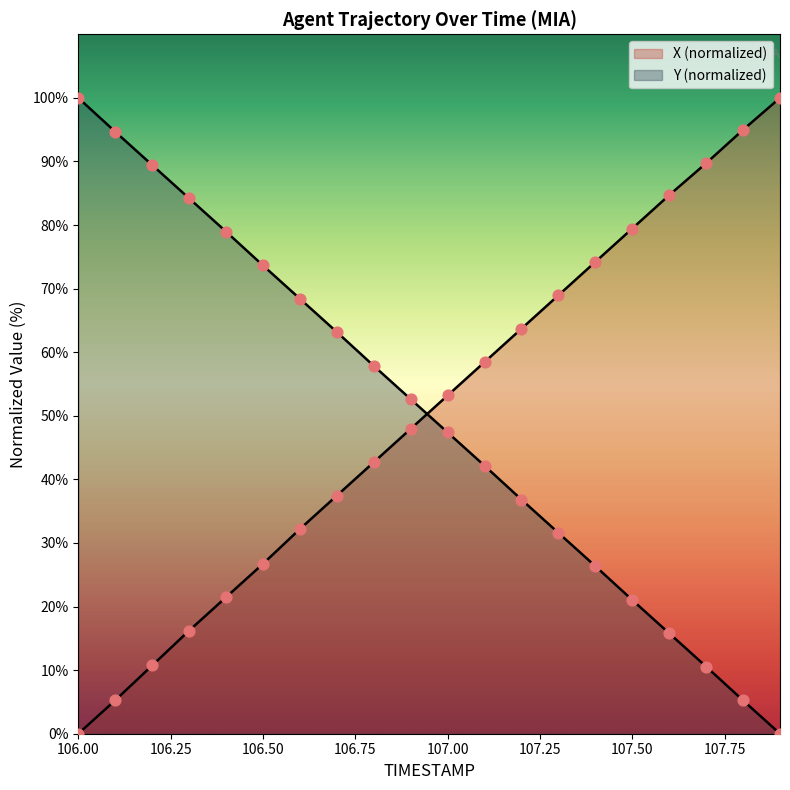

Which series reaches the maximum Y coordinate?

X